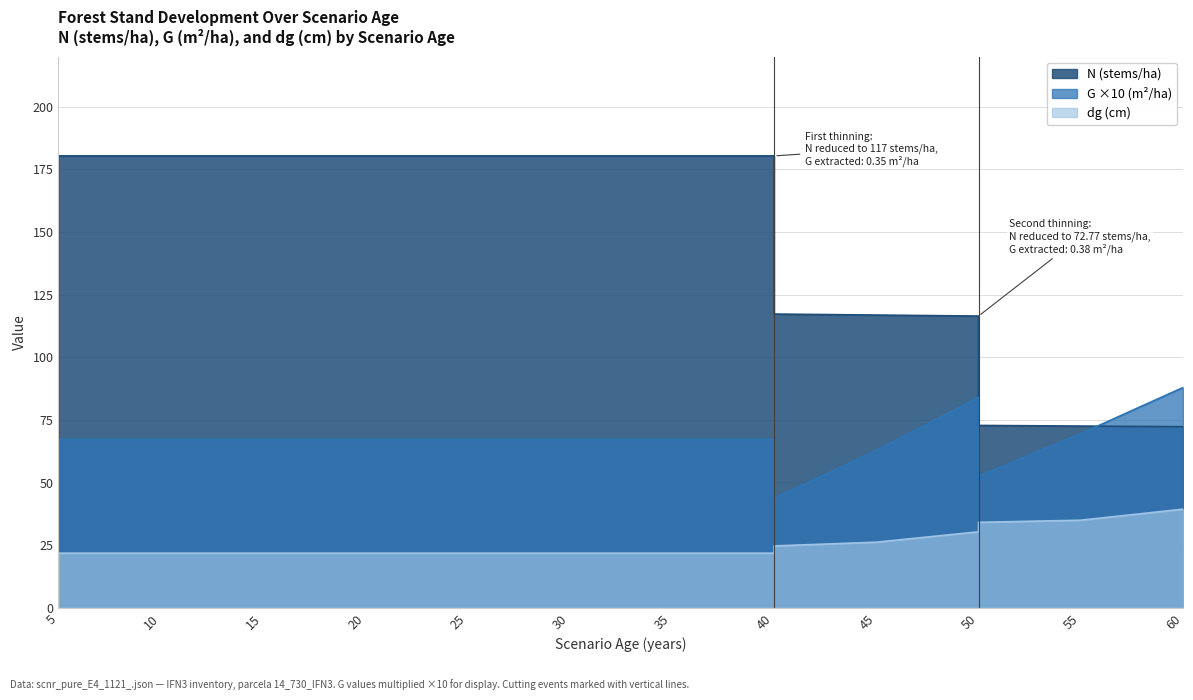

True or false: dg and N intersect in this chart.

False